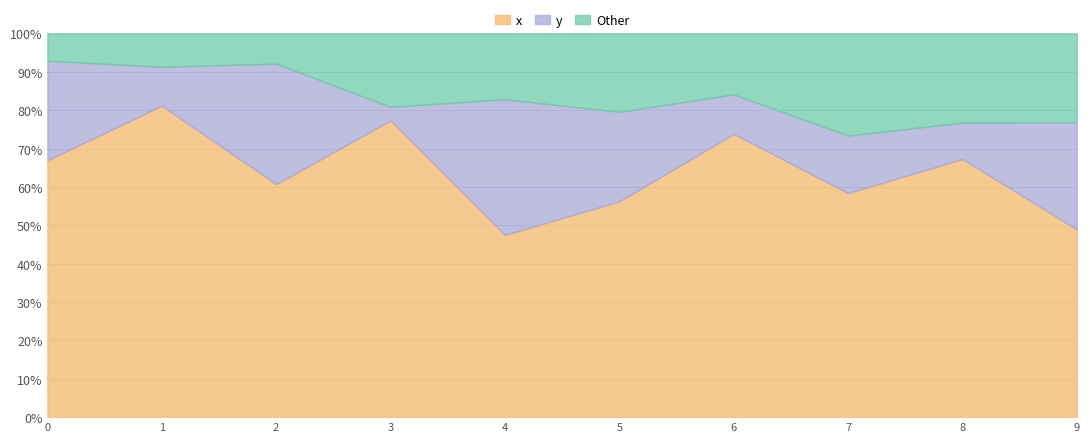

What are all the series names shown in the legend?

x, y, Other